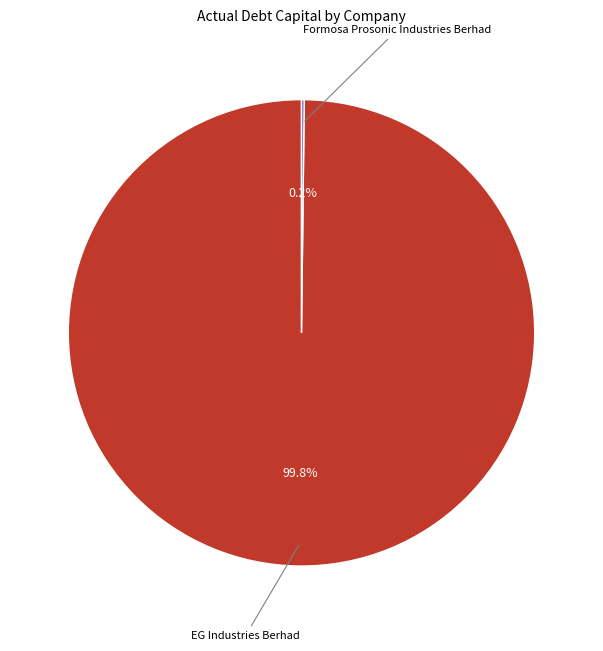

To the nearest percent, what is the difference between the largest and smallest slice percentages?

100%